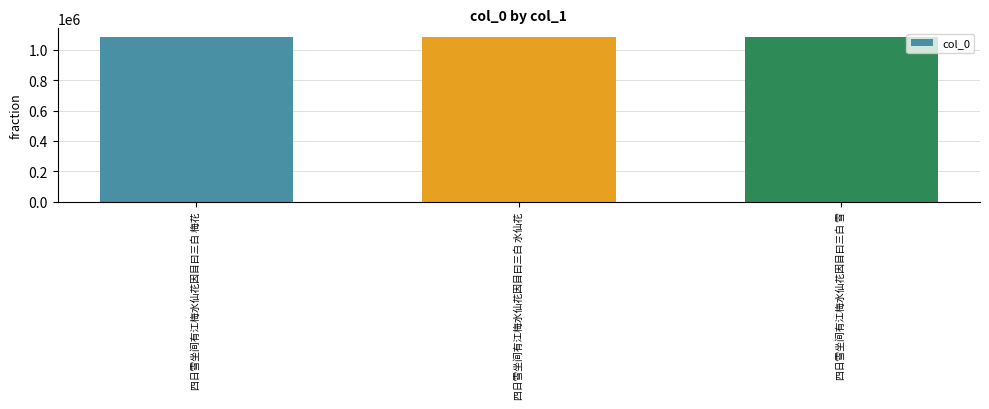

Are the bars horizontal?

No